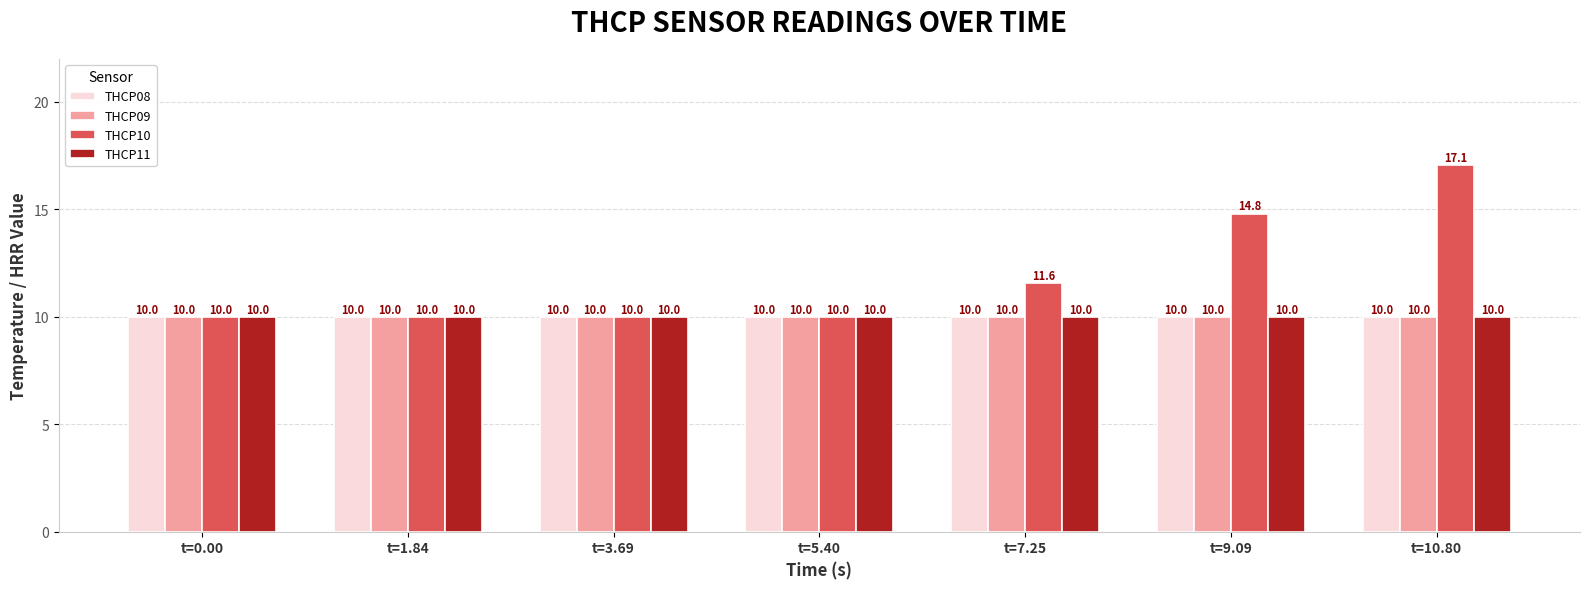

Are the bars grouped side by side (vs. stacked)?

Yes